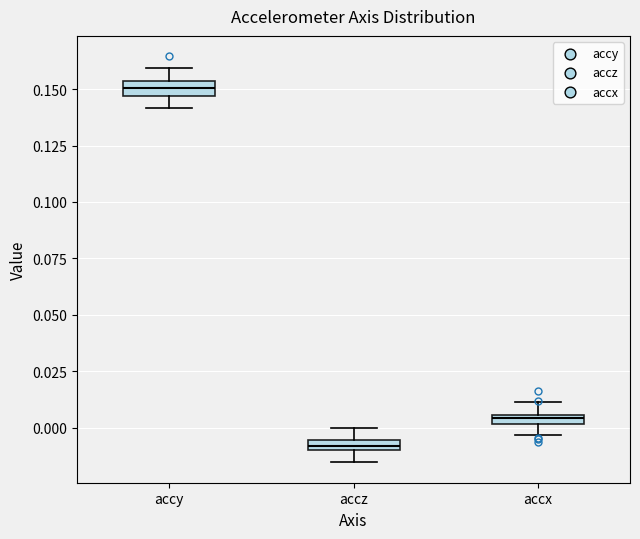

Where does the upper whisker of the box for accz end on the y-axis? The values are not printed on the chart, so give them approximately, as read against the axis.

0.000